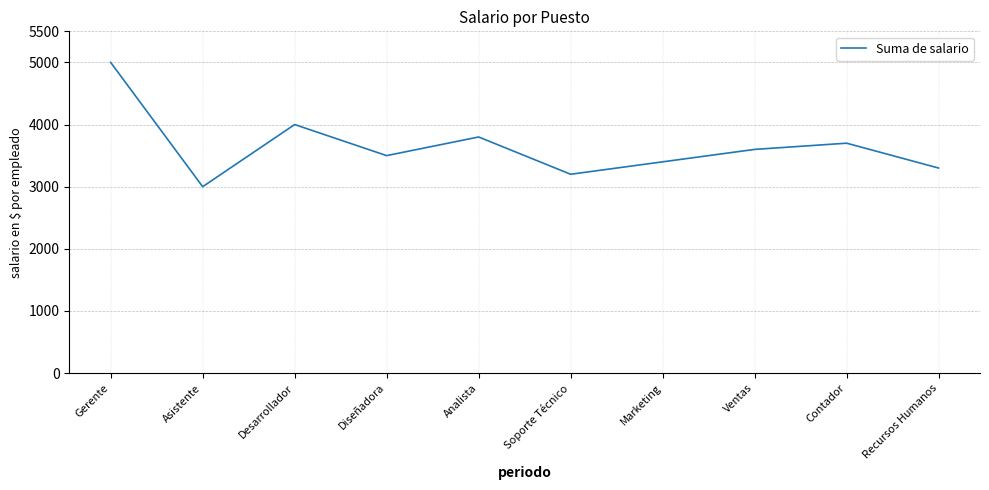

What is the smallest value displayed?

3000